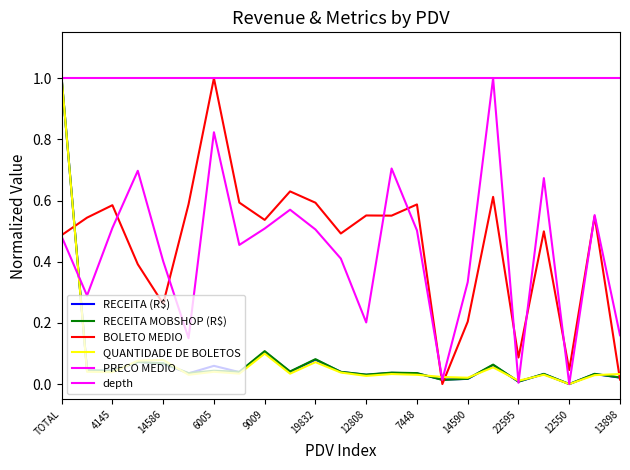

What is the sum of all QUANTIDADE DE BOLETOS values?

1.9